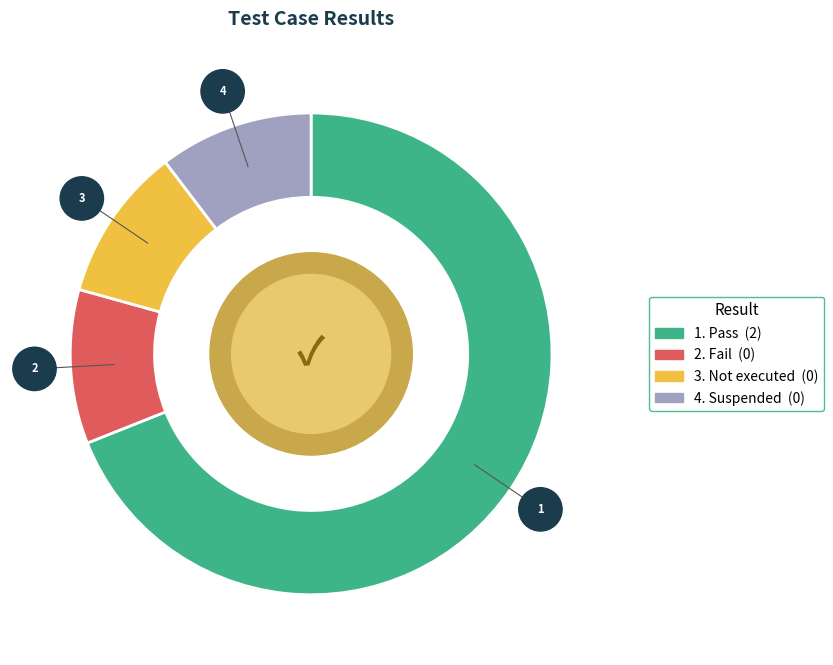

Is there a majority slice in this chart?

Yes